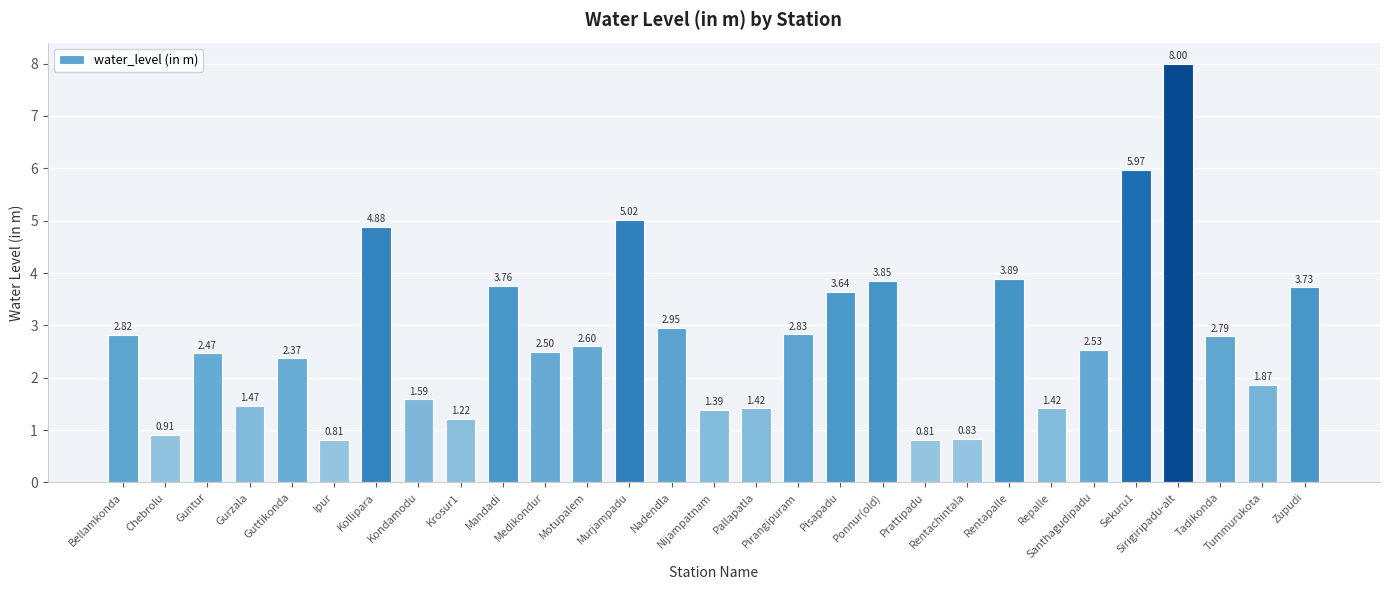

At which category does the chart reach its peak across all series?

Sirigiripadu-alt